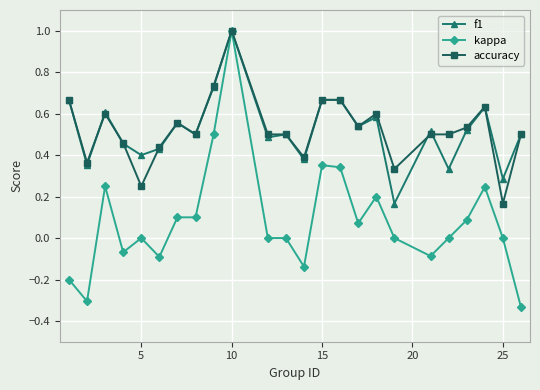

True or false: accuracy has more than 1 interior local peaks.

True